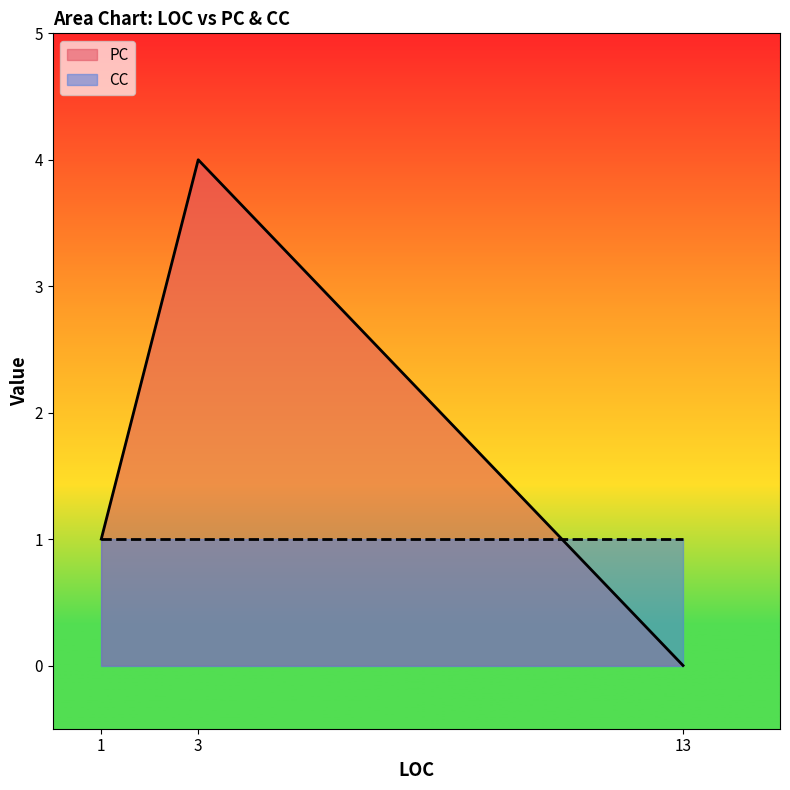

Is it true that PC equals 0 at 13?

True